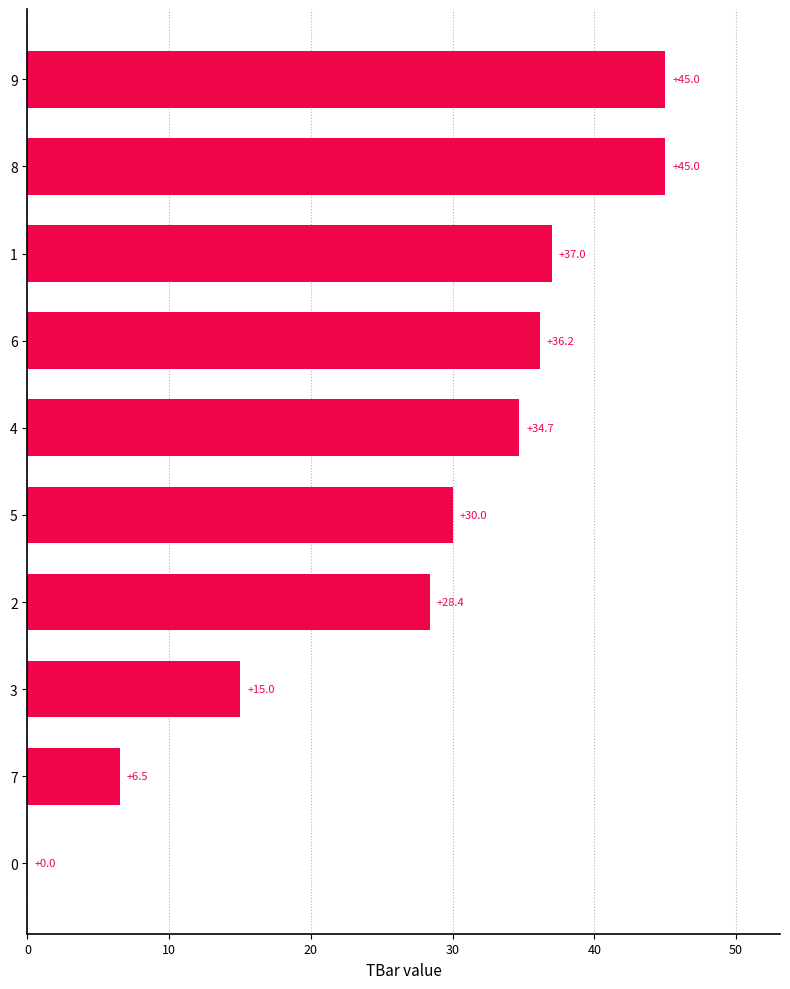

What is the maximum value shown in the chart?

45.0